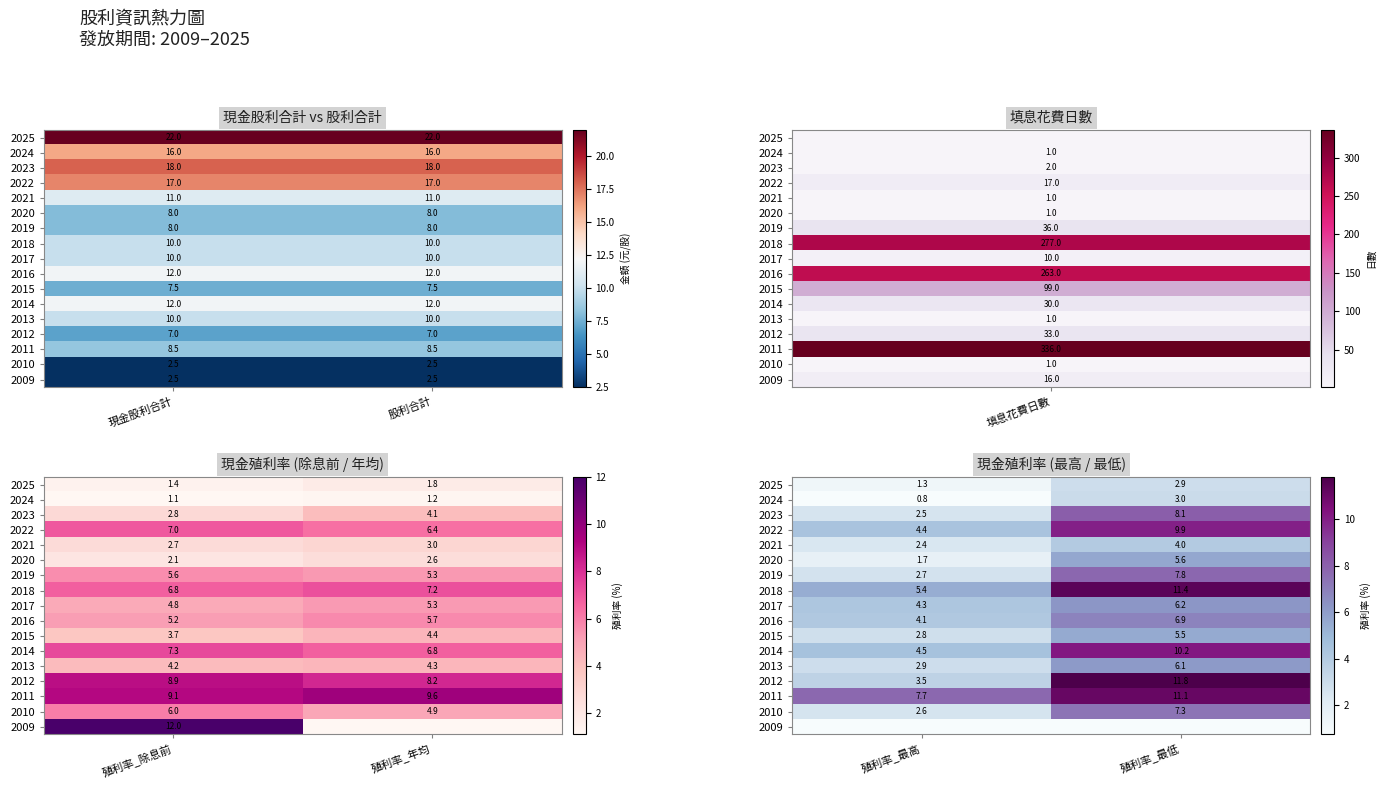

What is the maximum value for 2022?

9.9